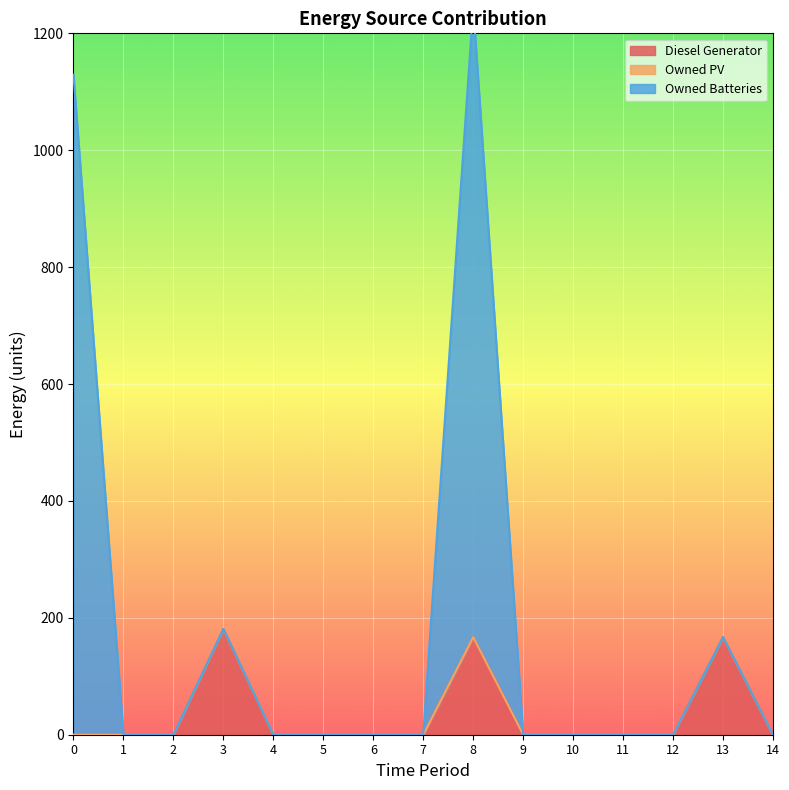

The value of Diesel Generator at 14 is 0. True or false?

True